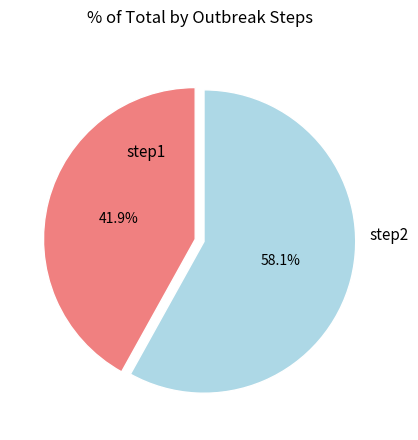

Is there a majority slice in this chart?

Yes